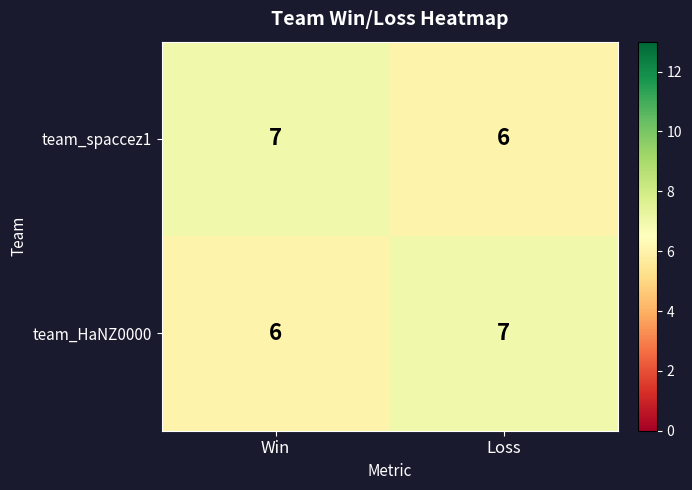

Is it true that team_HaNZ0000 equals 7 at Loss?

True